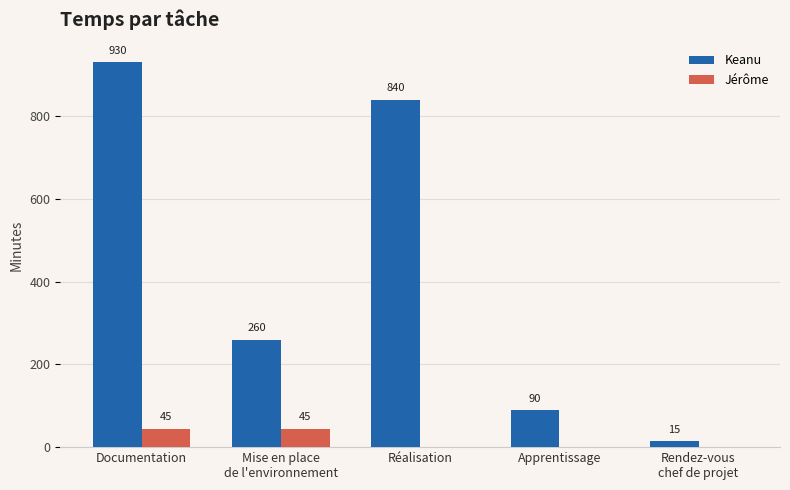

How many groups of bars are there?

5